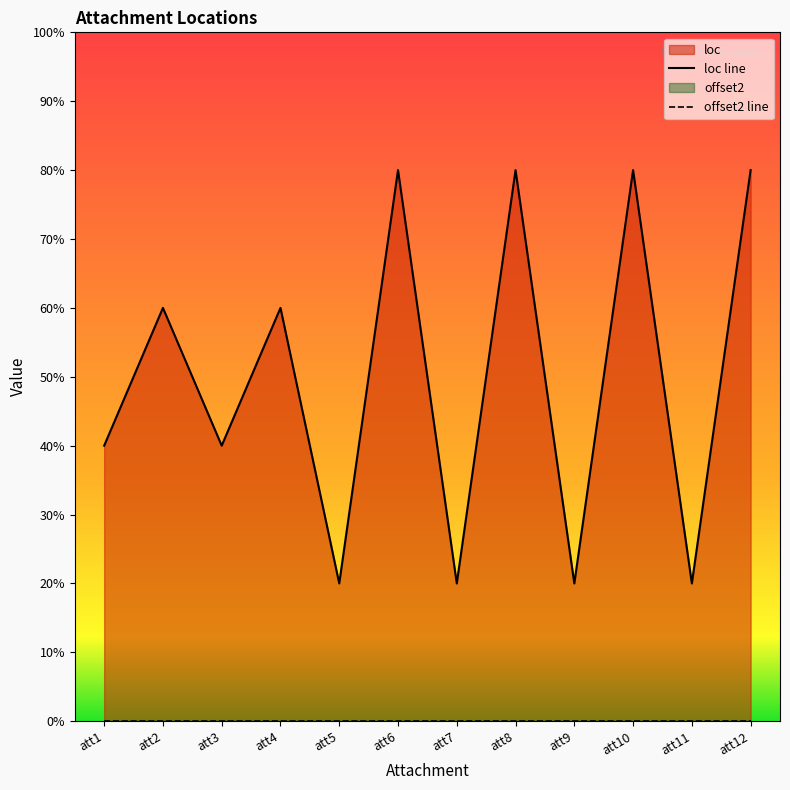

Reading right to left, extract all data points from this chart.

loc line: 8	2	8	2	8	2	8	2	6	4	6	4
offset2 line: 0	0	0	0	0	0	0	0	0	0	0	0